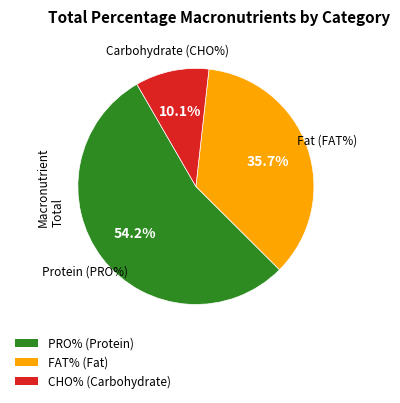

Does PRO% account for over 50% of the chart?

Yes